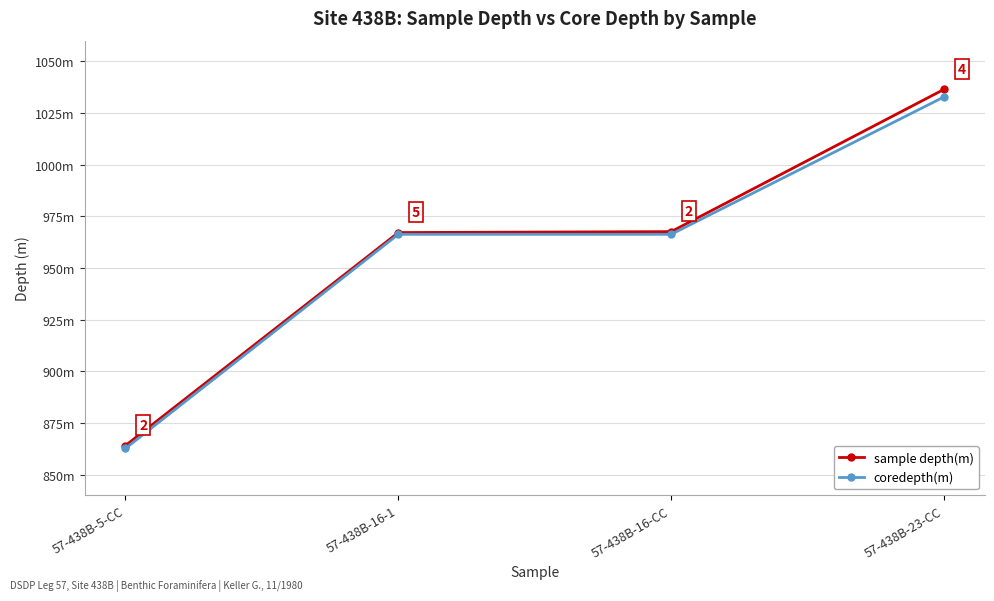

True or false: coredepth(m) and sample depth(m) cross at least once.

False